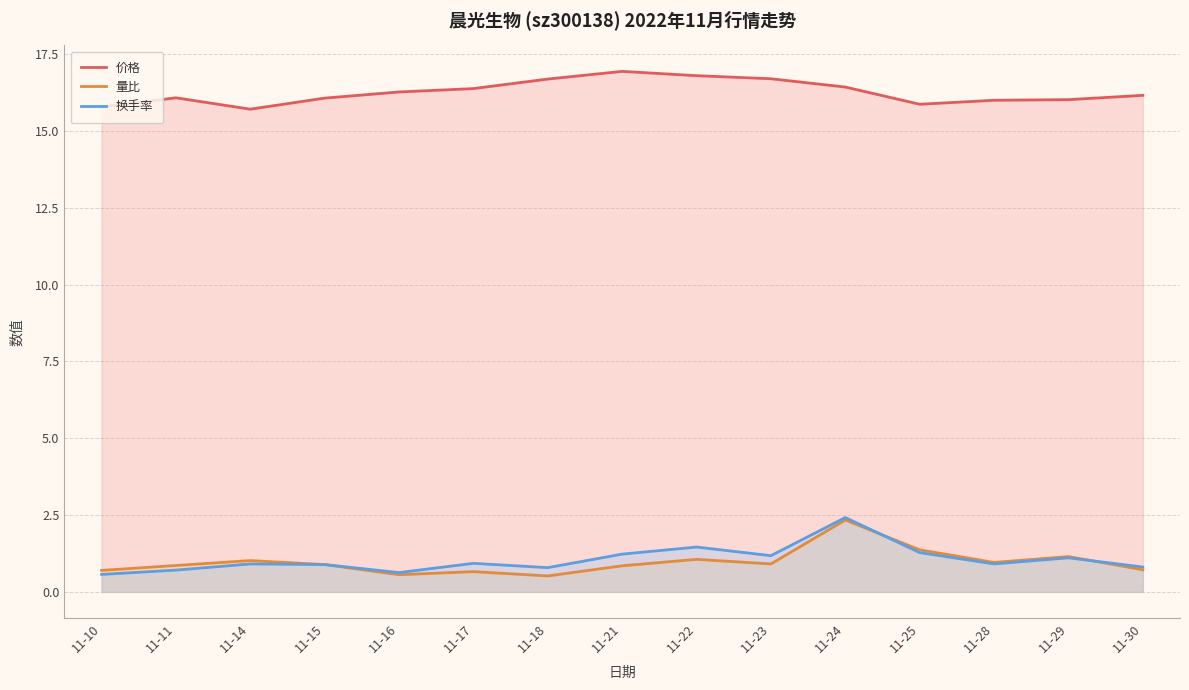

Rank the series by their maximum value, from lowest to highest.

量比, 换手率, 价格